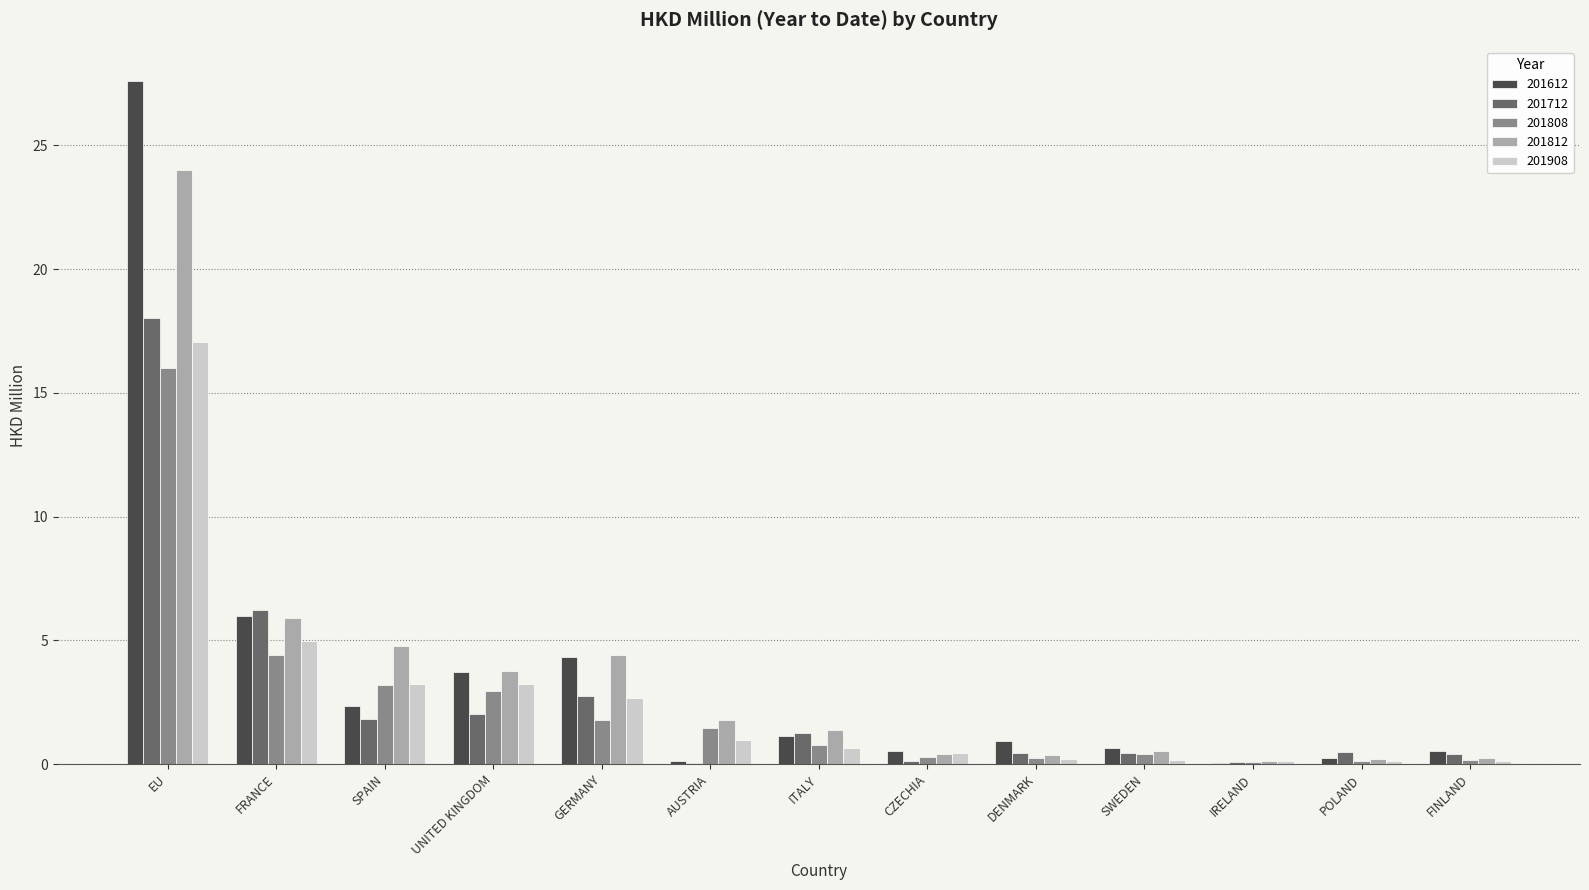

Where is 201812 nearest to the value 12?

FRANCE